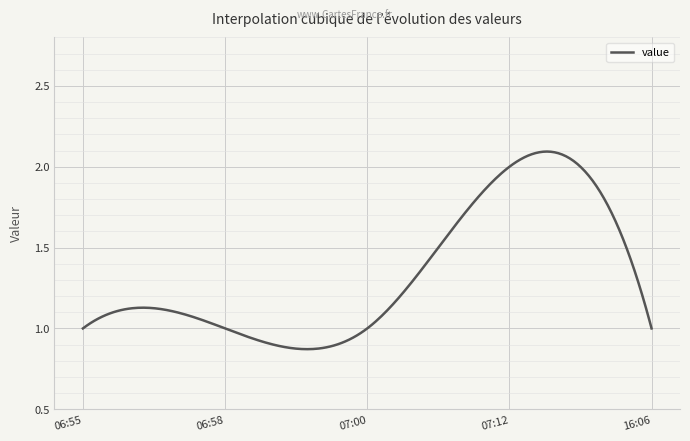

How many lines are shown in the chart?

1